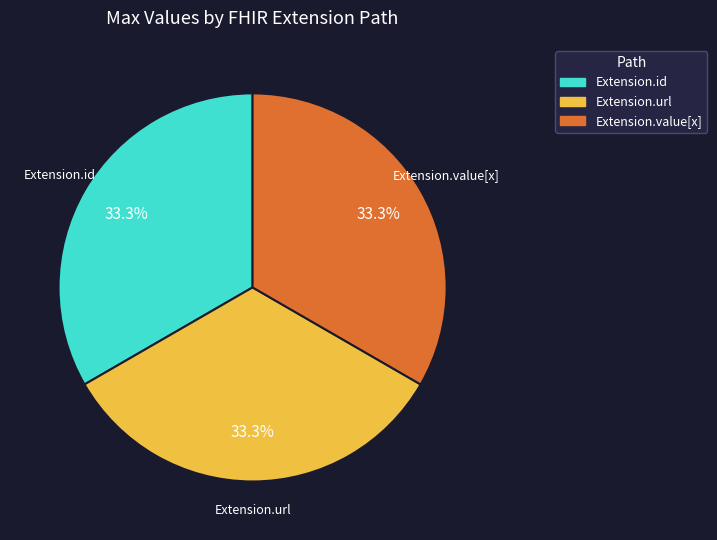

Is there any slice that represents more than half of the pie?

No